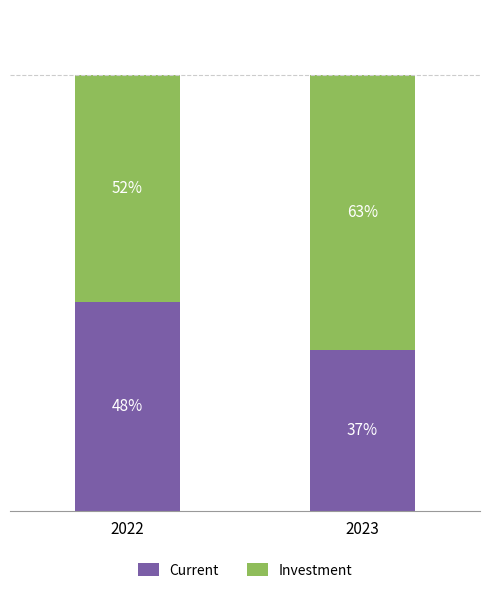

Is it true that Current equals 23 at 2022?

False